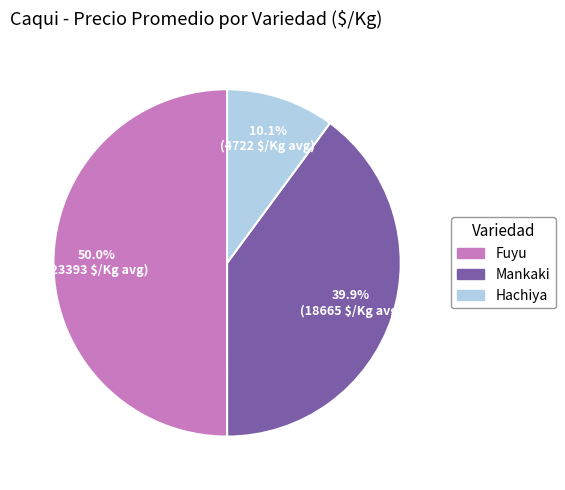

Count the number of slices in the pie.

3